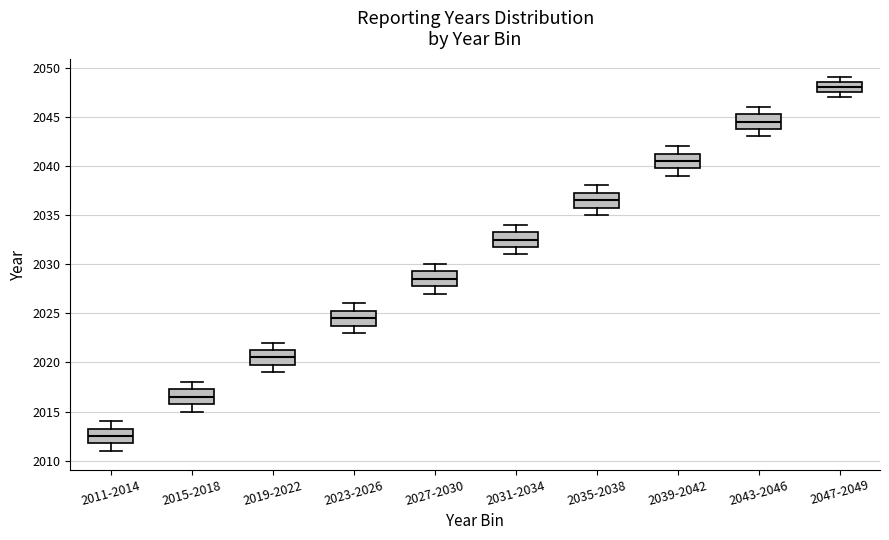

Reading left to right, transcribe this box plot: for each box, give where its median line is, the range the box spans, and where its two whiskers end, as read against the y-axis. The values are not printed on the chart, so give them approximately, as read against the axis.

2011-2014: median 2012.5, box 2012.0 to 2013.5, whiskers 2011.0 to 2014.0
2015-2018: median 2016.5, box 2016.0 to 2017.5, whiskers 2015.0 to 2018.0
2019-2022: median 2020.5, box 2020.0 to 2021.5, whiskers 2019.0 to 2022.0
2023-2026: median 2024.5, box 2024.0 to 2025.5, whiskers 2023.0 to 2026.0
2027-2030: median 2028.5, box 2028.0 to 2029.5, whiskers 2027.0 to 2030.0
2031-2034: median 2032.5, box 2032.0 to 2033.5, whiskers 2031.0 to 2034.0
2035-2038: median 2036.5, box 2036.0 to 2037.5, whiskers 2035.0 to 2038.0
2039-2042: median 2040.5, box 2040.0 to 2041.5, whiskers 2039.0 to 2042.0
2043-2046: median 2044.5, box 2044.0 to 2045.5, whiskers 2043.0 to 2046.0
2047-2049: median 2048.0, box 2047.5 to 2048.5, whiskers 2047.0 to 2049.0